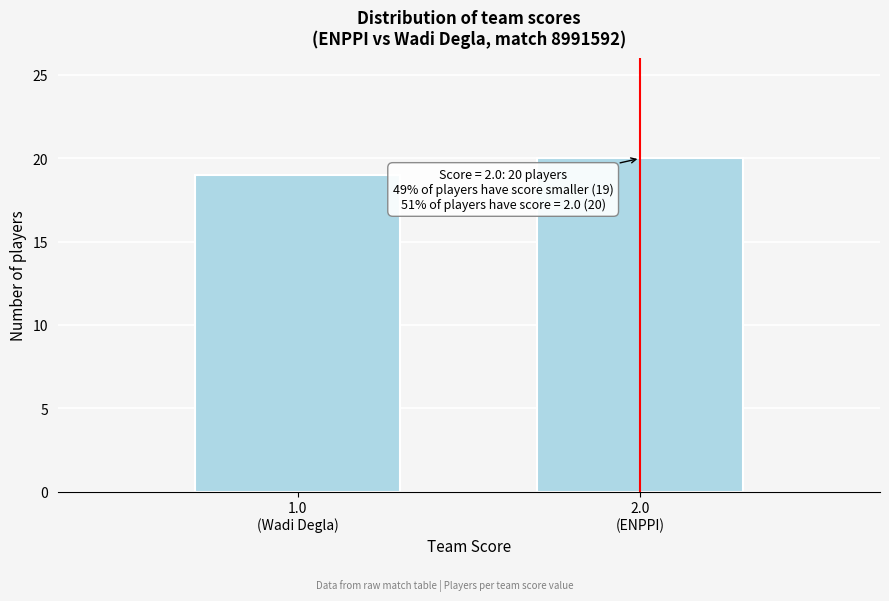

Reading left to right, extract all data points from this chart.

19	20